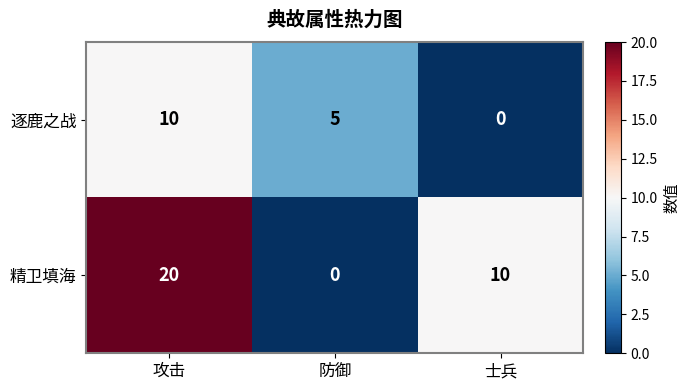

What is the sum of the 逐鹿之战 values at 攻击 and 士兵?

10